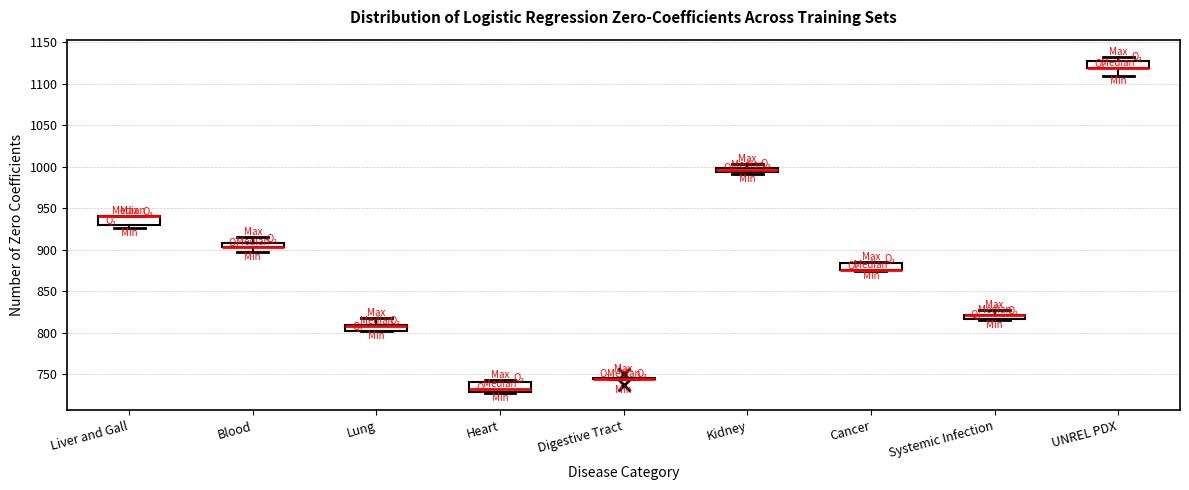

Where is the upper edge of the box for Cancer on the y-axis? The values are not printed on the chart, so give them approximately, as read against the axis.

885